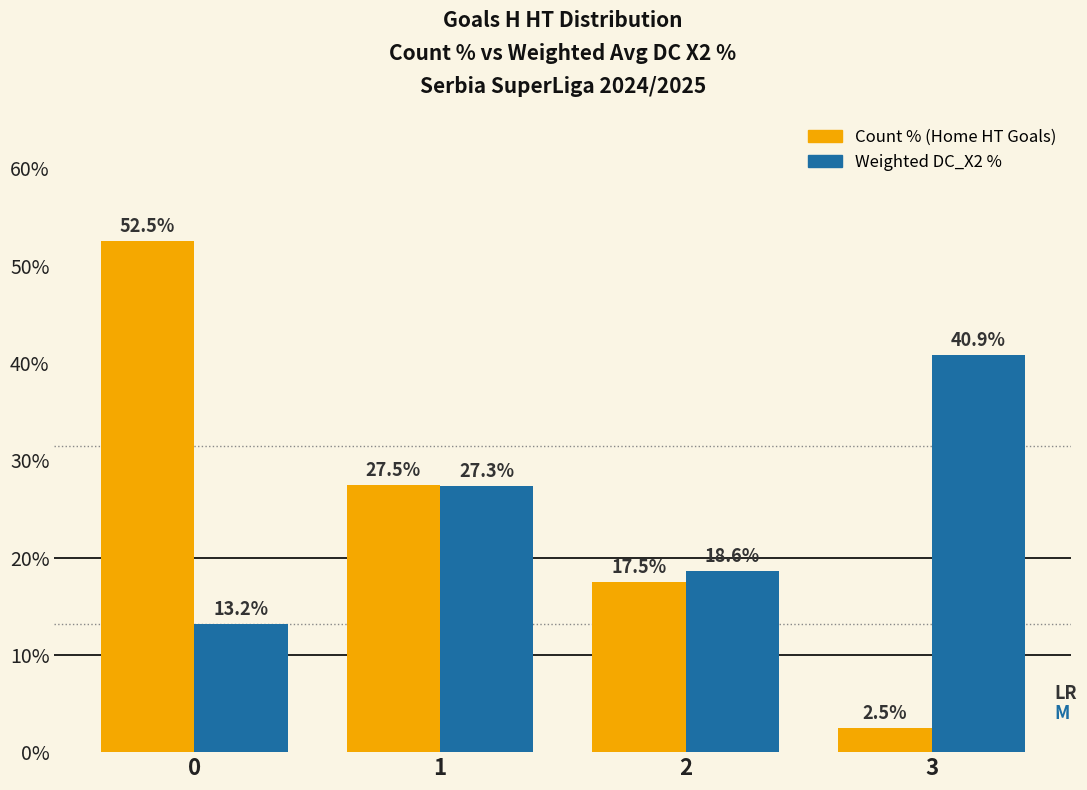

What is the total value across all series at 0?

65.7